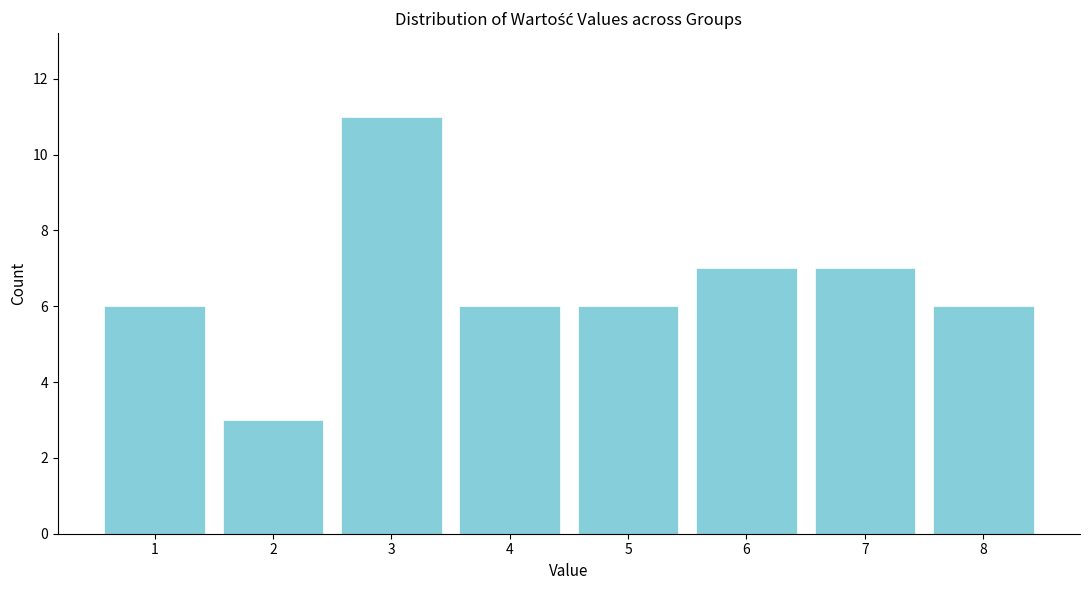

Reading left to right, list all the values displayed in this chart.

1=6	2=3	3=11	4=6	5=6	6=7	7=7	8=6